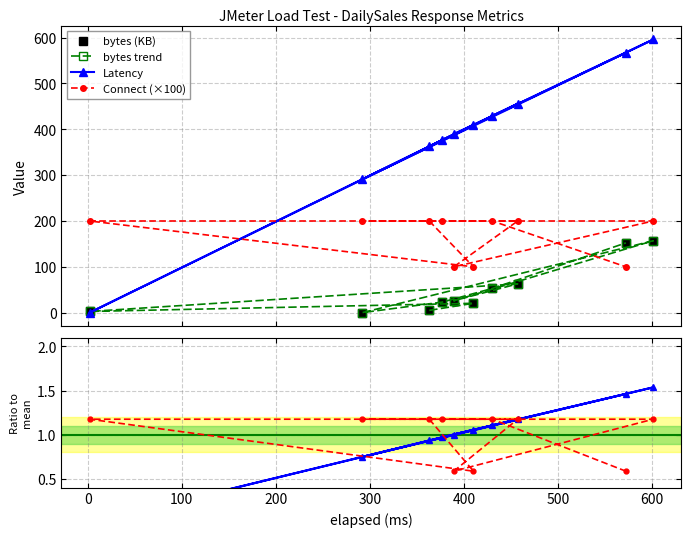

The value of bytes (KB) at 400 is 235.6. True or false?

False